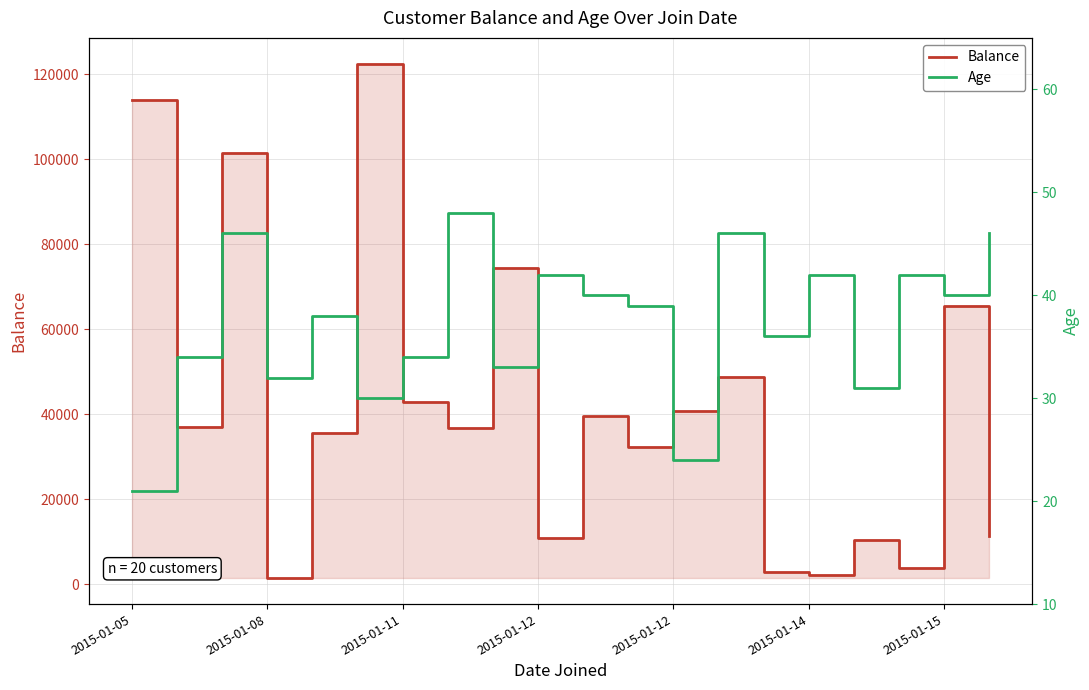

How many lines are shown in the chart?

2